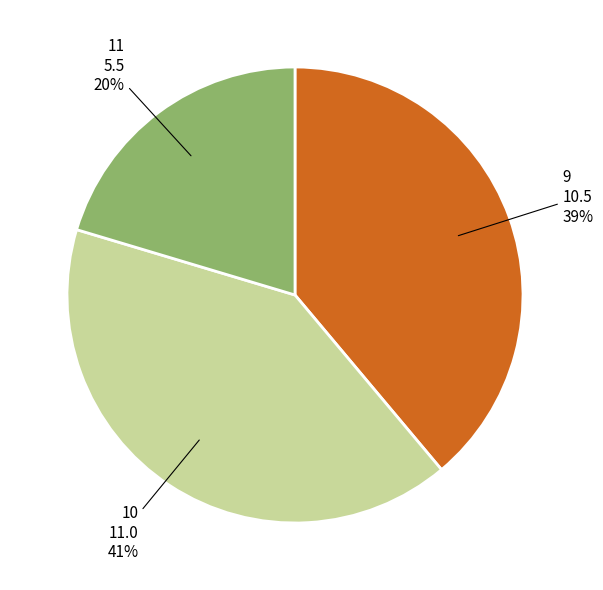

Is there a majority slice in this chart?

No